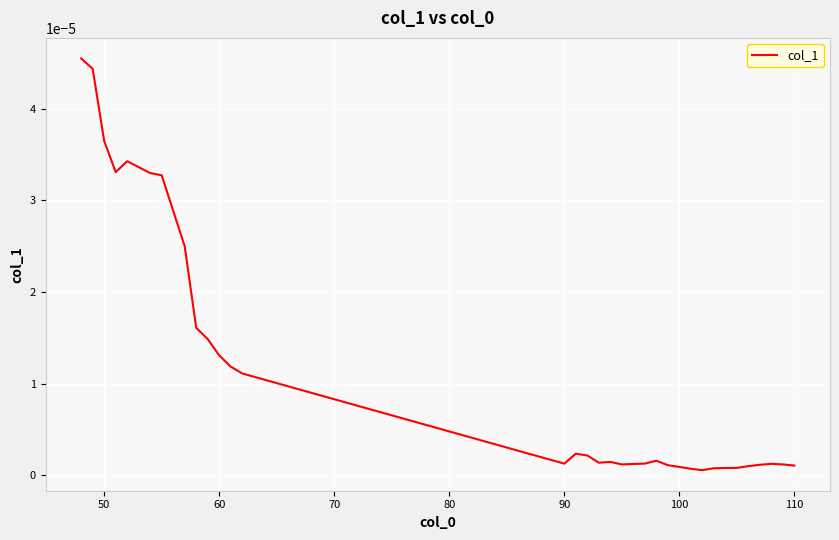

True or false: the data has more than 1 interior local peaks.

True